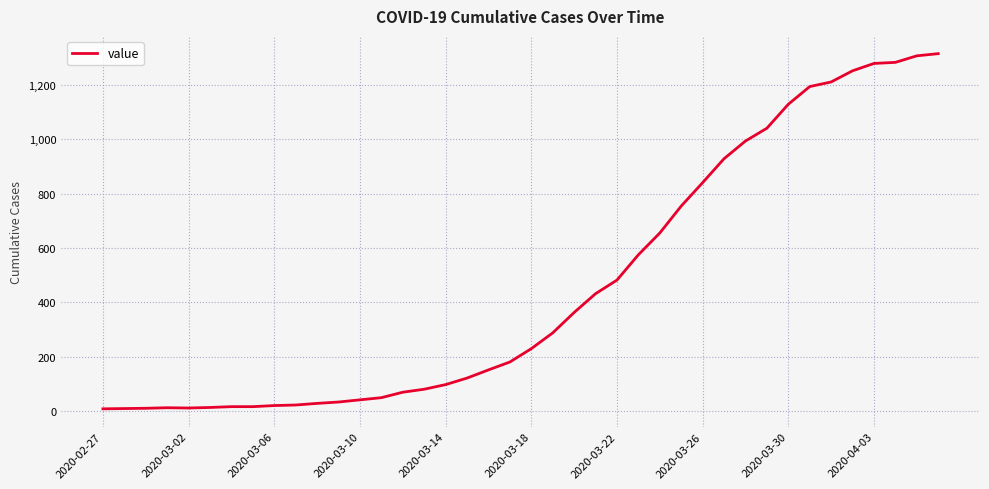

How many lines are shown in the chart?

1